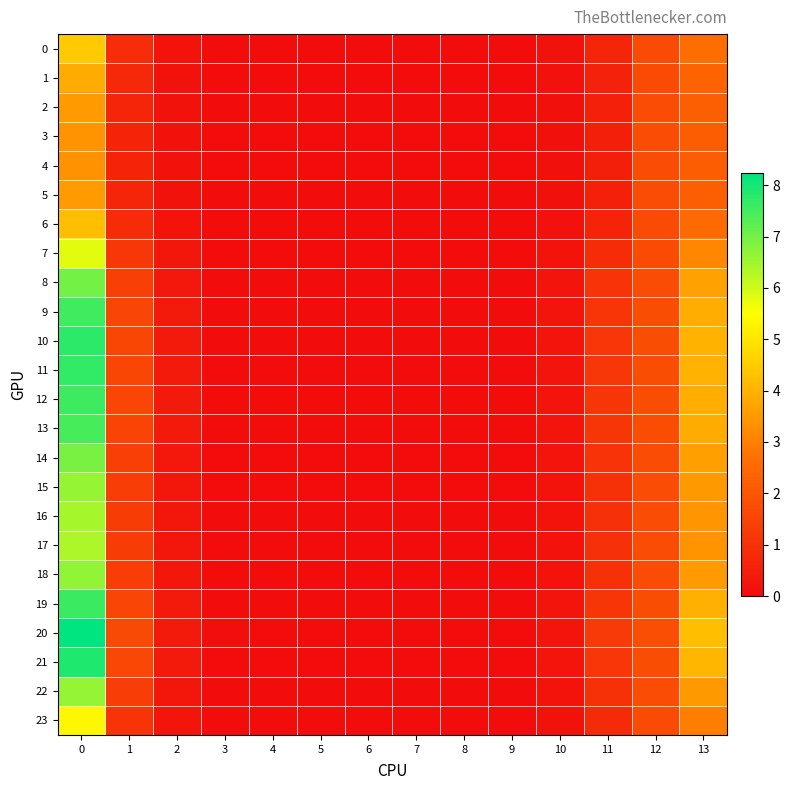

Which has a higher value, 3 or 2?

2